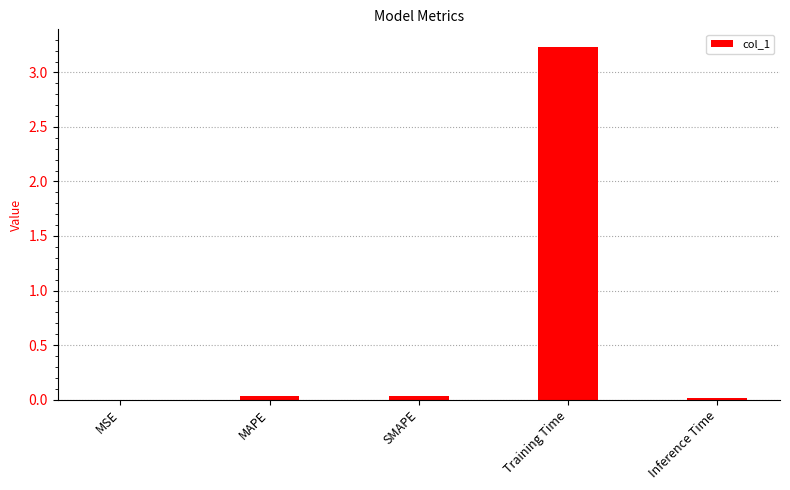

Which label corresponds to the largest value in the chart?

Training Time